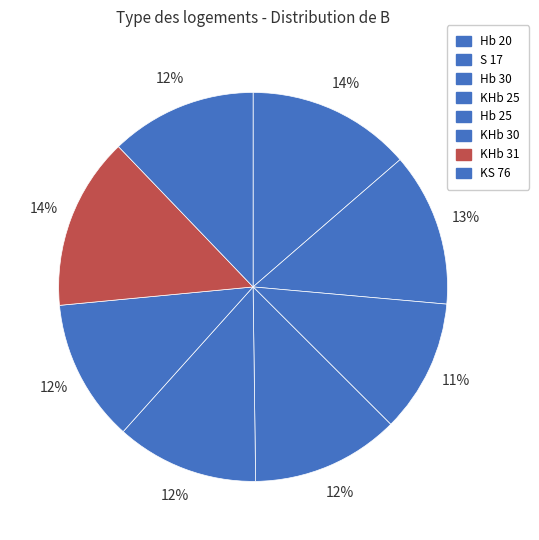

How many slices are in this pie chart?

8